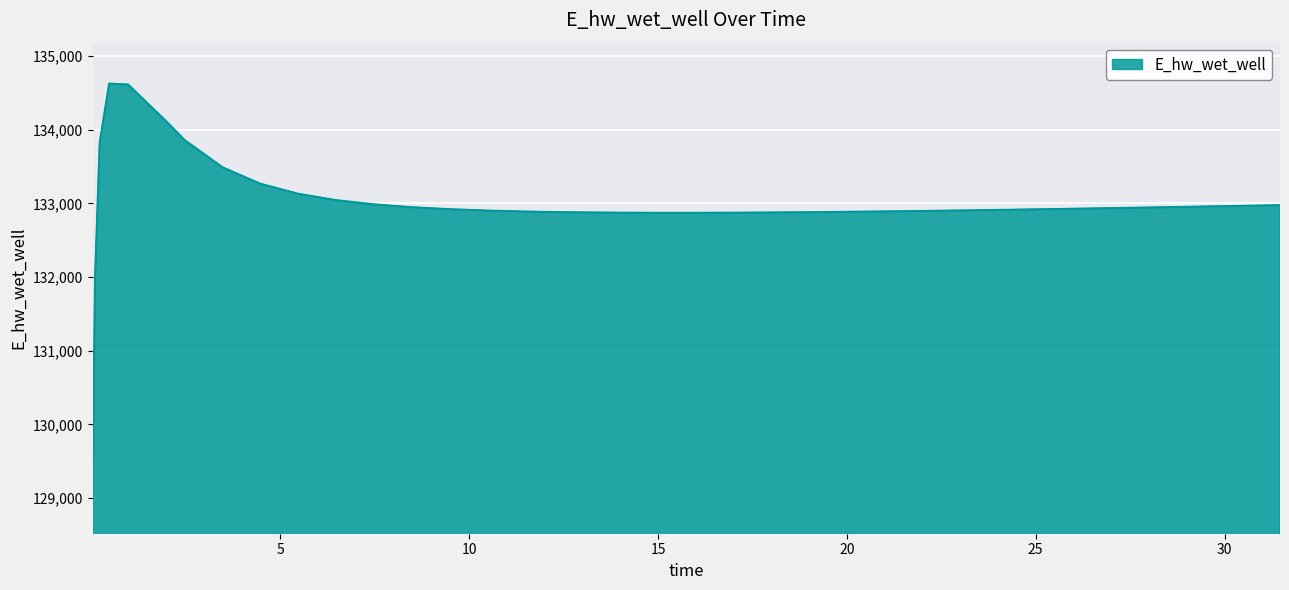

What is the difference between the maximum and minimum values?

5557.7